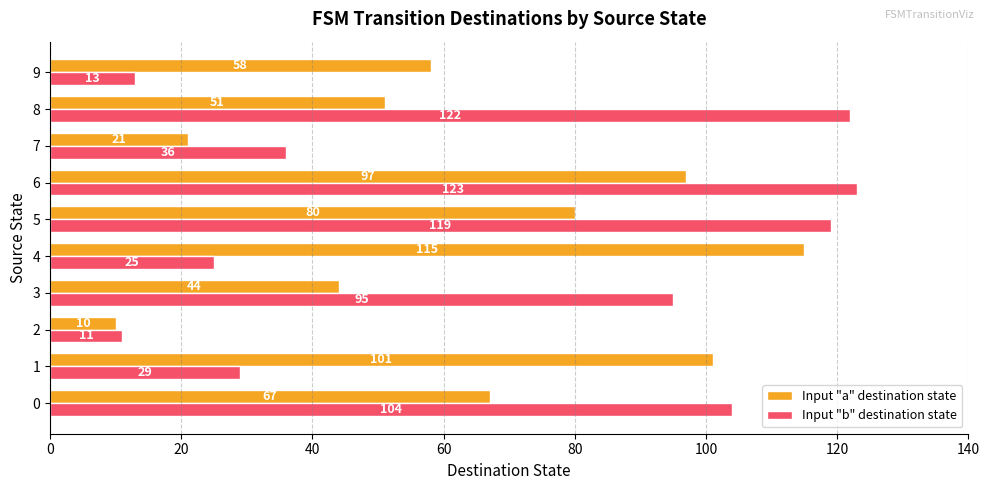

The value of Input "b" destination state at 9 is 13. True or false?

True